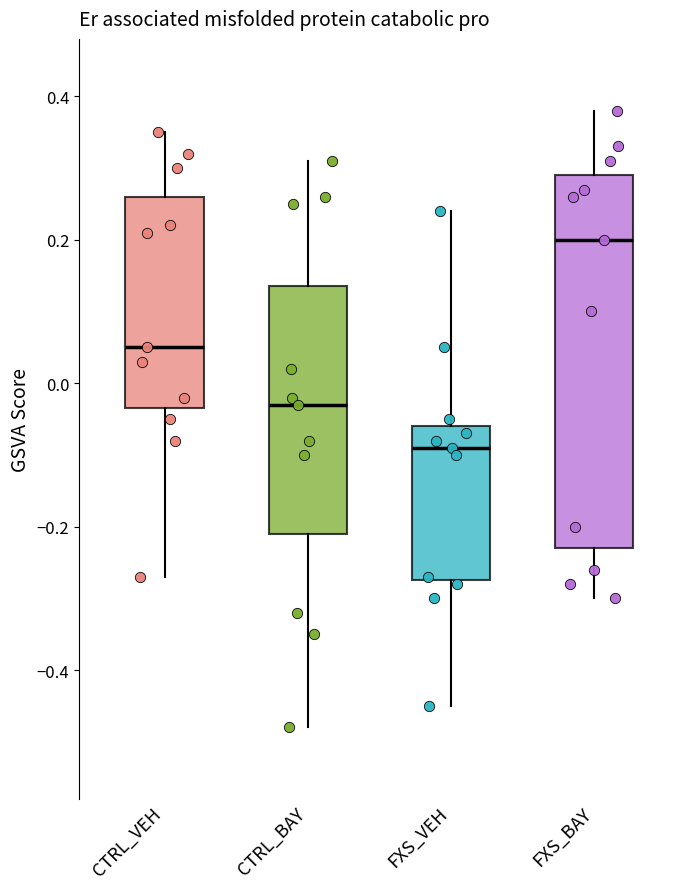

Reading left to right, read every box against the y-axis: the position of its median line, the range the box covers, and the ends of its whiskers. The values are not printed on the chart, so give them approximately, as read against the axis.

CTRL_VEH: median 0.06, box -0.04 to 0.26, whiskers -0.26 to 0.36
CTRL_BAY: median -0.02, box -0.20 to 0.14, whiskers -0.48 to 0.32
FXS_VEH: median -0.08, box -0.28 to -0.06, whiskers -0.44 to 0.24
FXS_BAY: median 0.20, box -0.22 to 0.30, whiskers -0.30 to 0.38